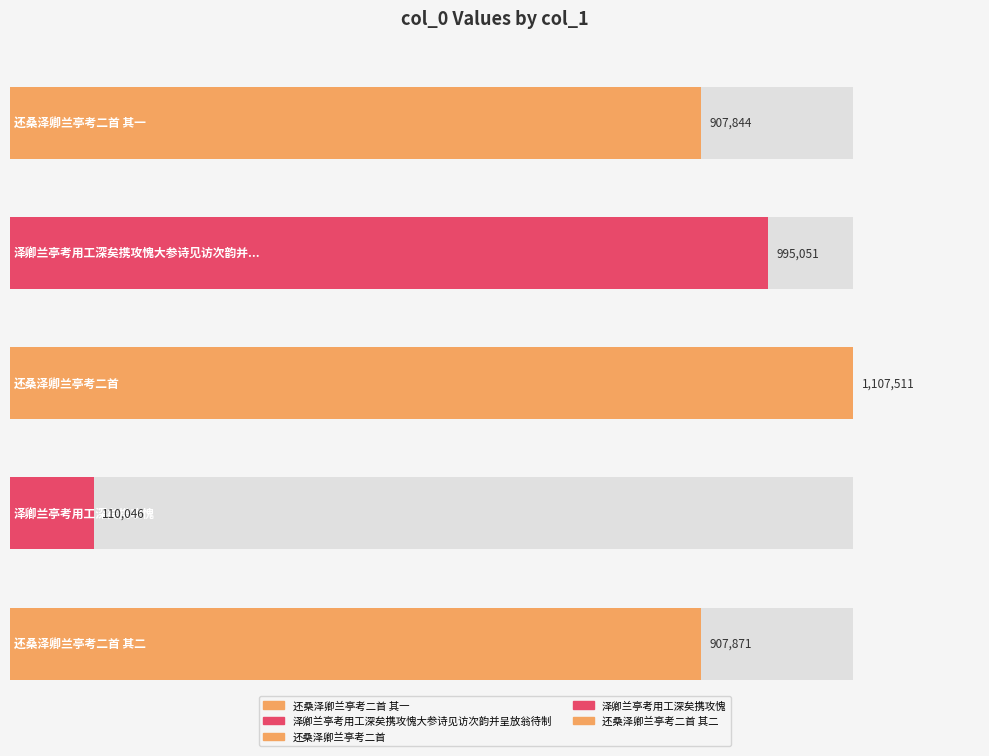

What is the average value?

805665